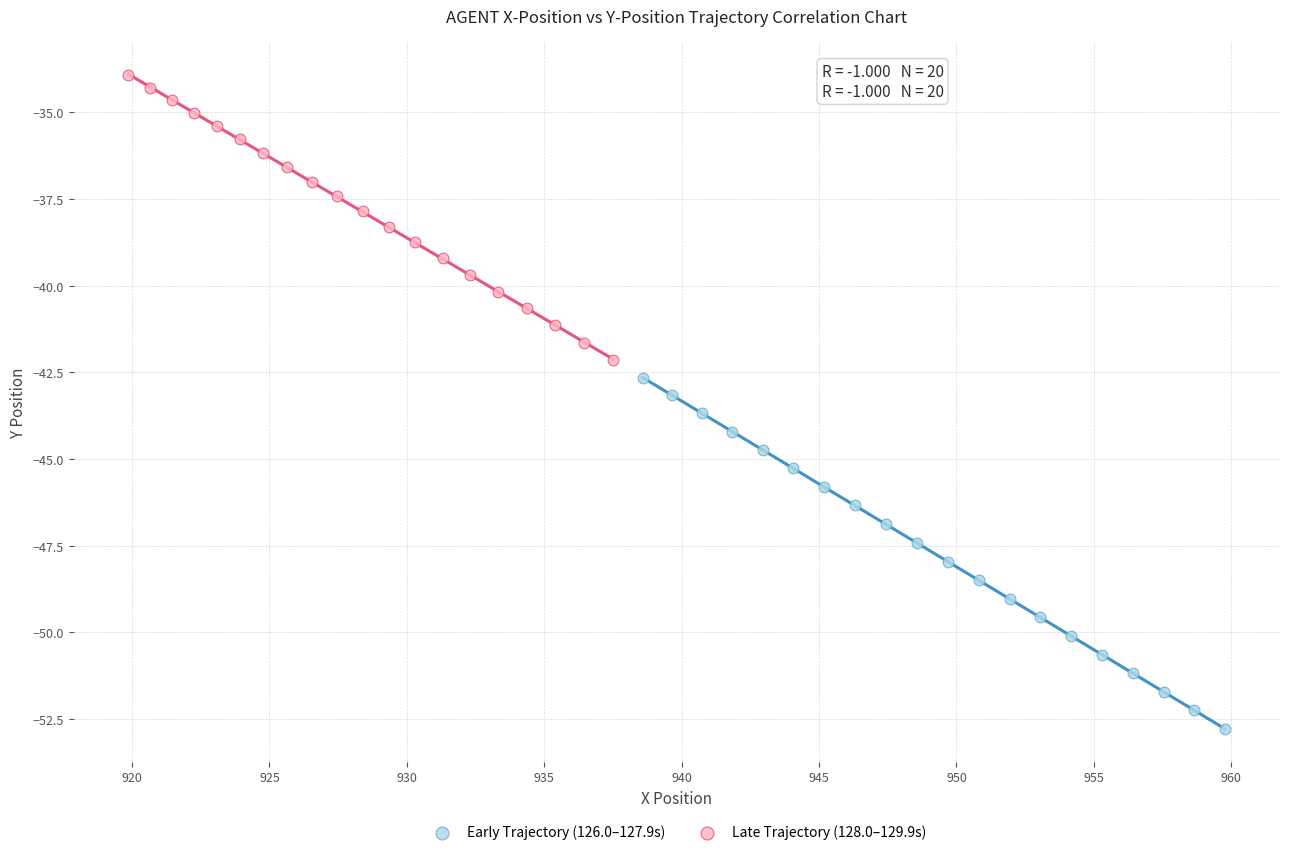

What are all the series names shown in the legend?

Early Trajectory (126.0–127.9s), Late Trajectory (128.0–129.9s)